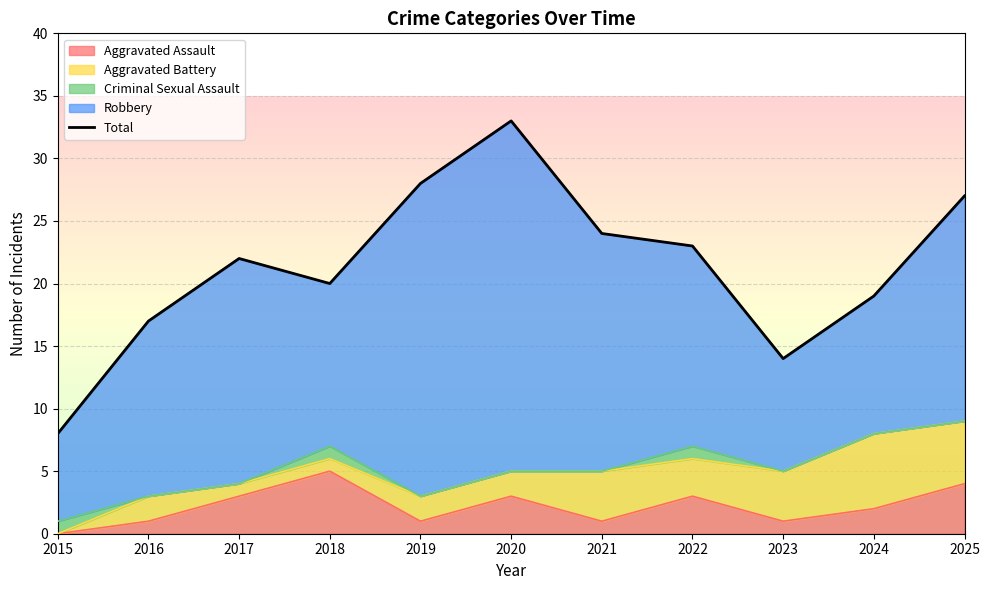

Read the value at 2015, to the nearest 10.

10